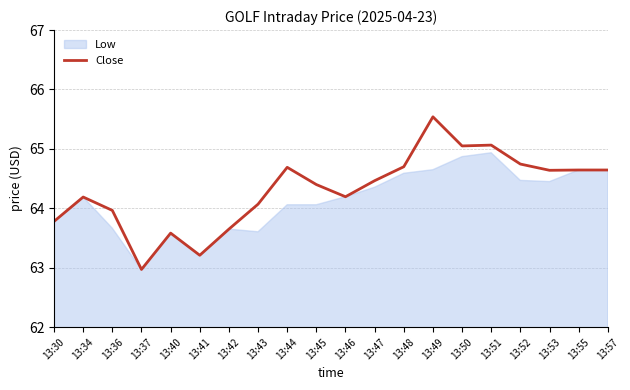

Is it true that the value at 13:55 is 106.3?

False